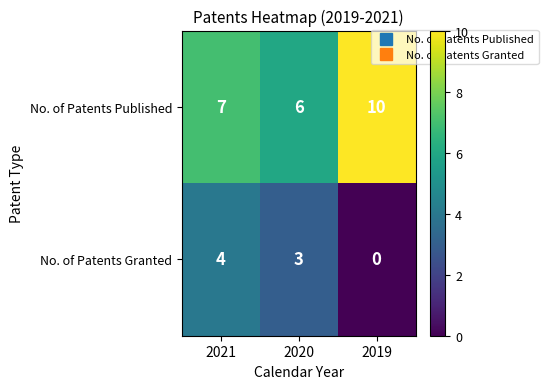

What is the difference between the highest and lowest values at 2020?

3